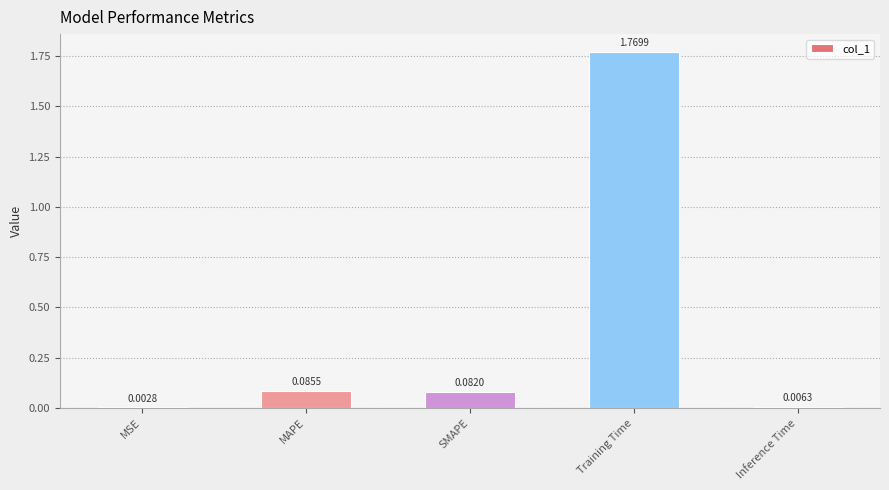

What is the sum of all values?

1.9